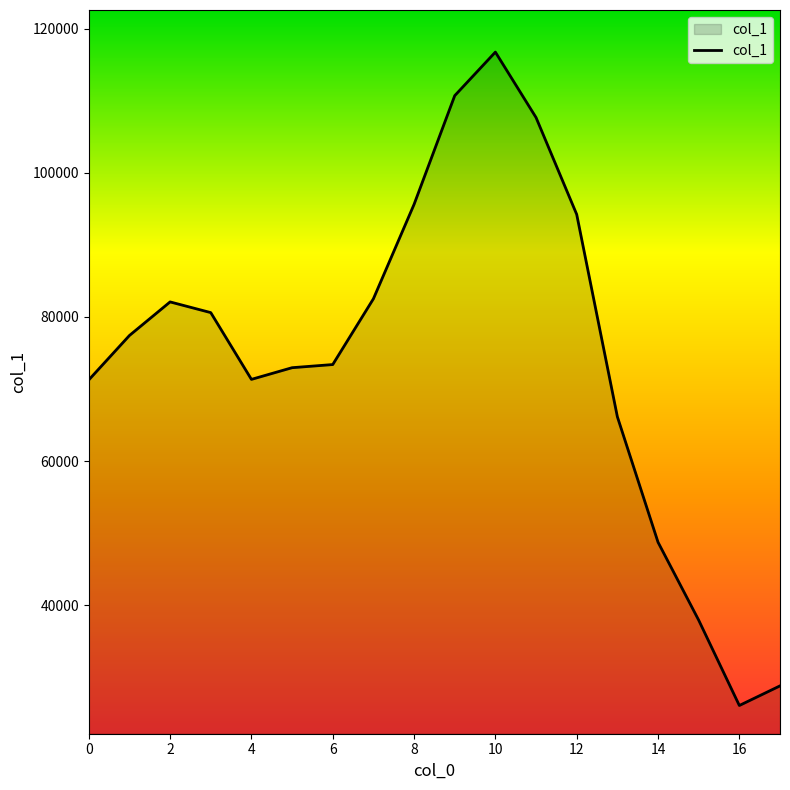

What is the greatest value displayed?

116731